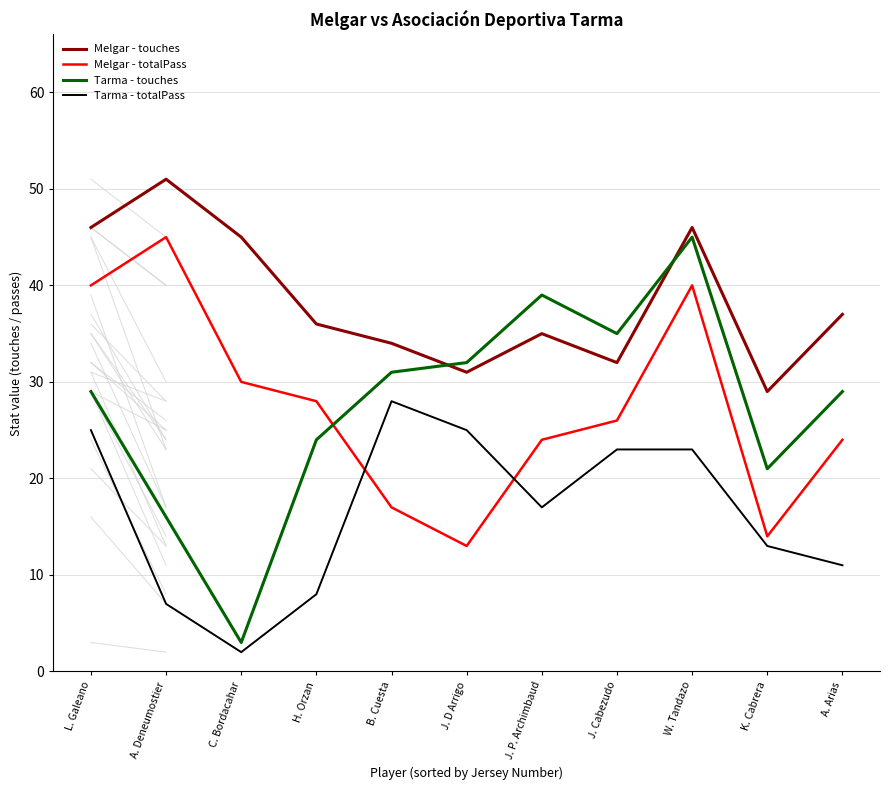

What position from the right is K. Cabrera?

2